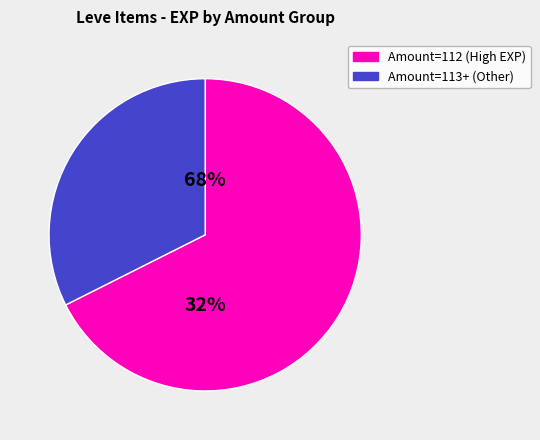

The Orange Juice slice represents 14% of the pie. True or false?

False